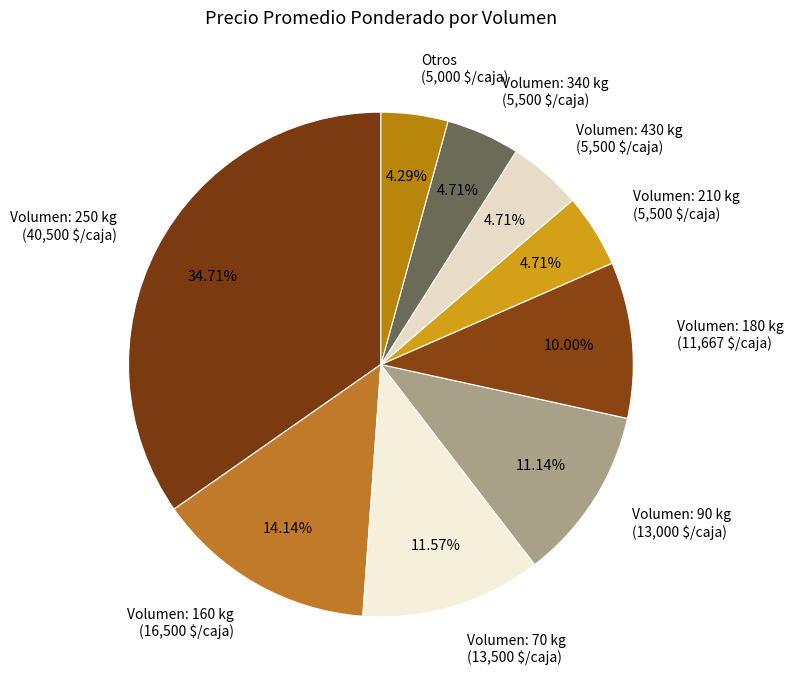

To the nearest percent, what is the average slice percentage?

11%